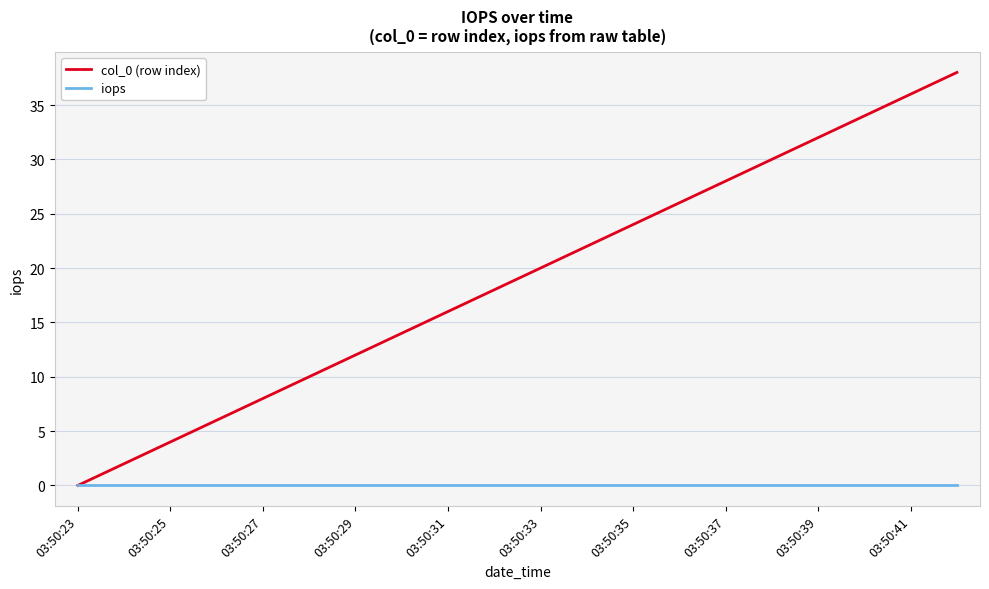

Which series has the largest range (max minus min)?

col_0 (row index)